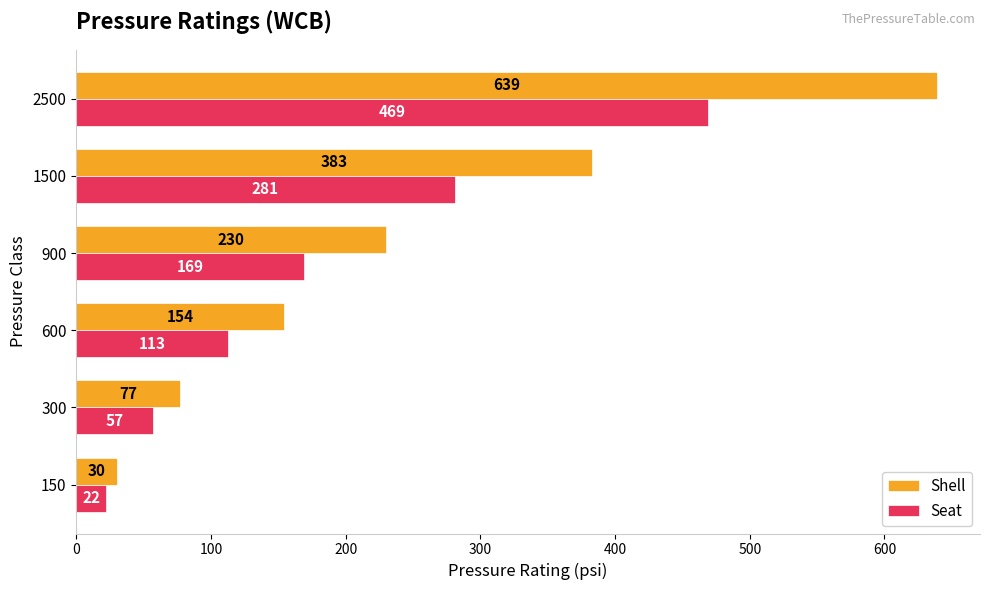

At which label does Seat reach its minimum?

150